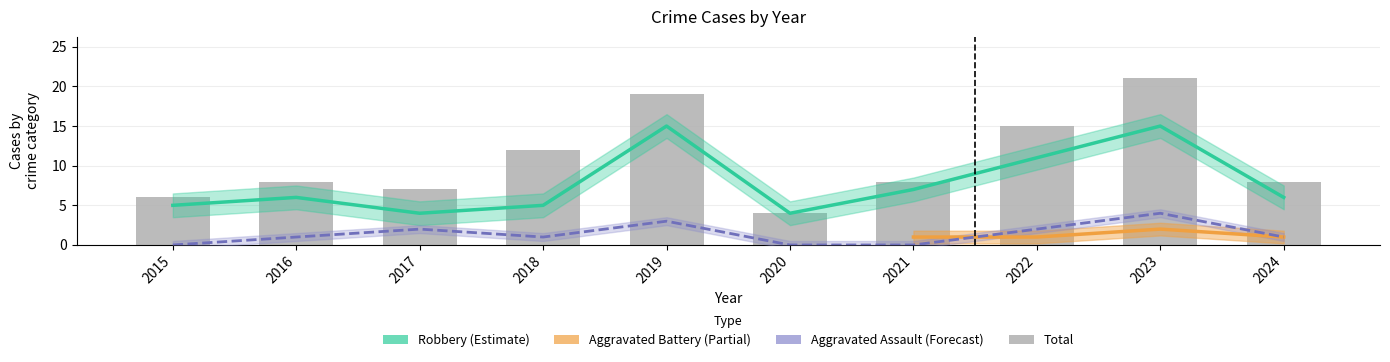

Between 2020 and 2019, which is larger?

2019